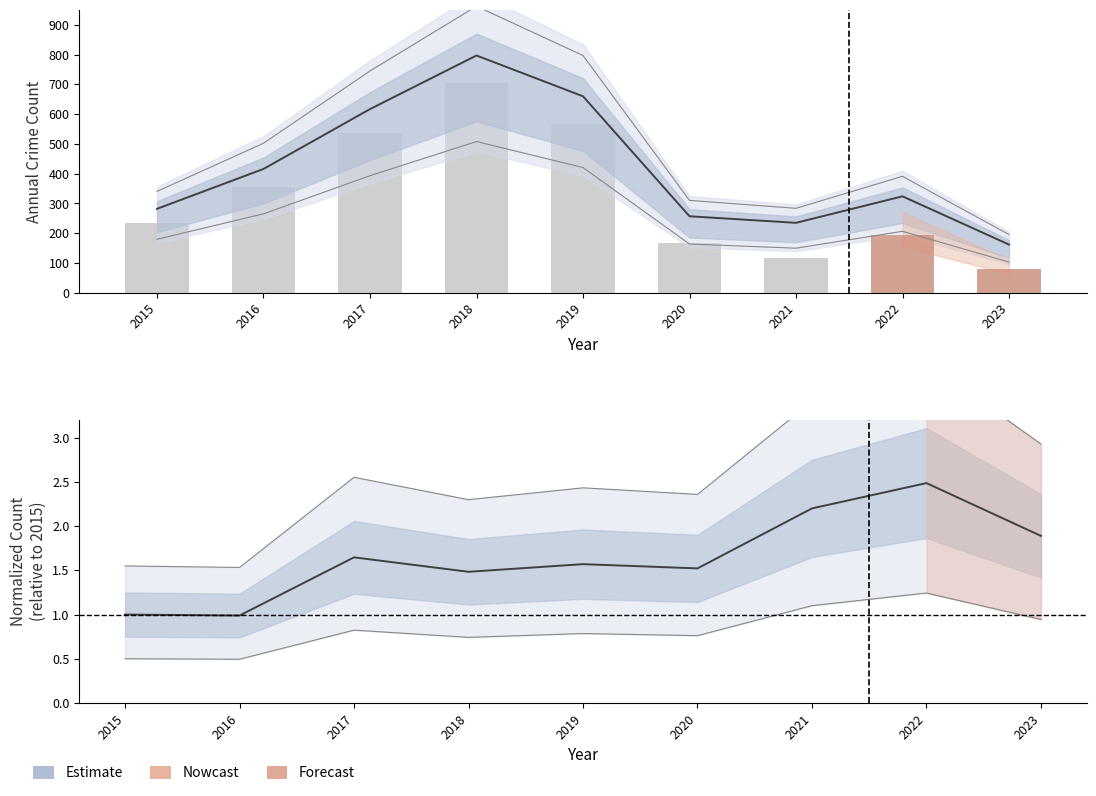

At how many categories does at least one series exceed 671?

1